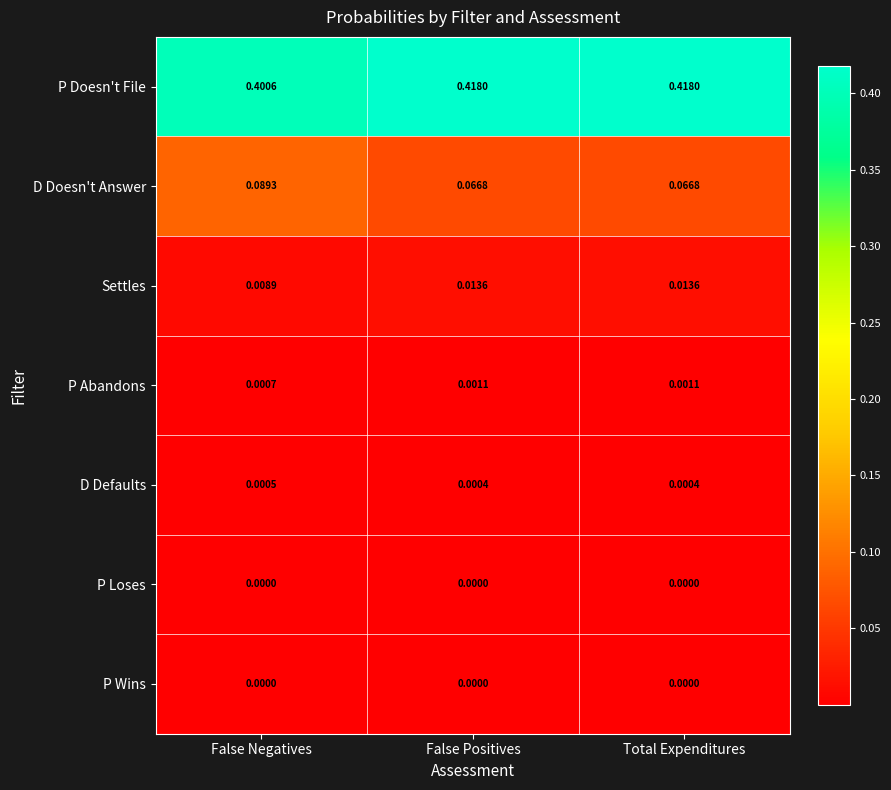

Which series has the largest range (max minus min)?

D Doesn't Answer